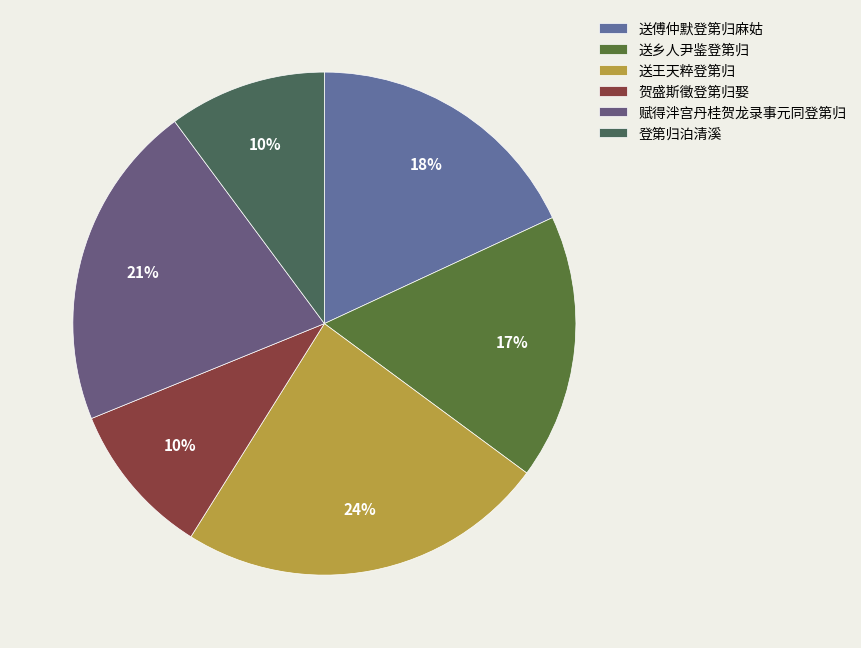

What is the largest slice in the pie chart?

送王天粹登第归